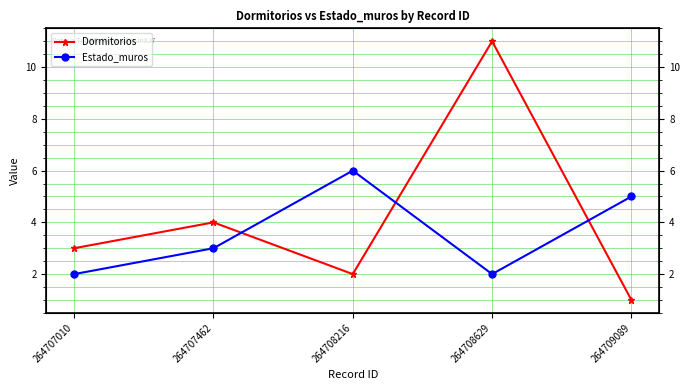

What are all the series names shown in the legend?

Dormitorios, Estado_muros